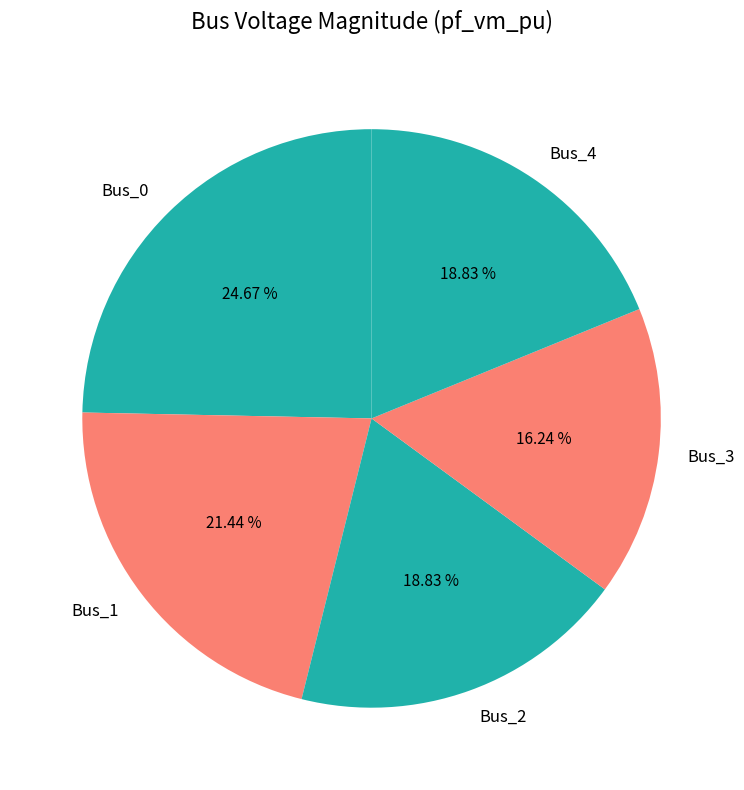

How many slices are in this pie chart?

5